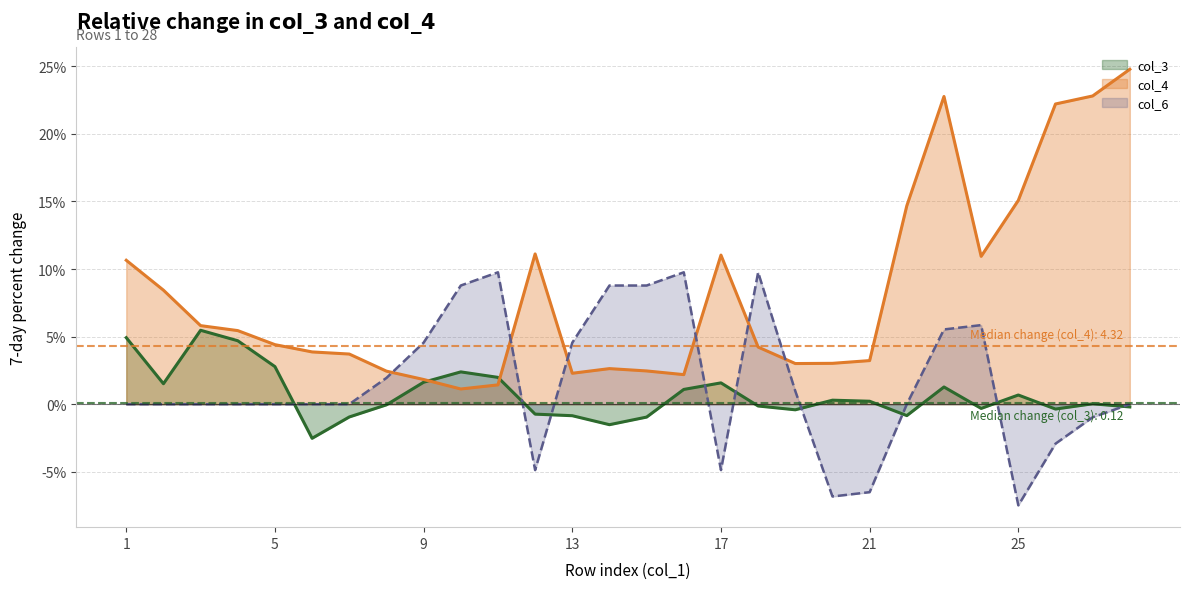

Which series has the largest total across all categories?

col_4